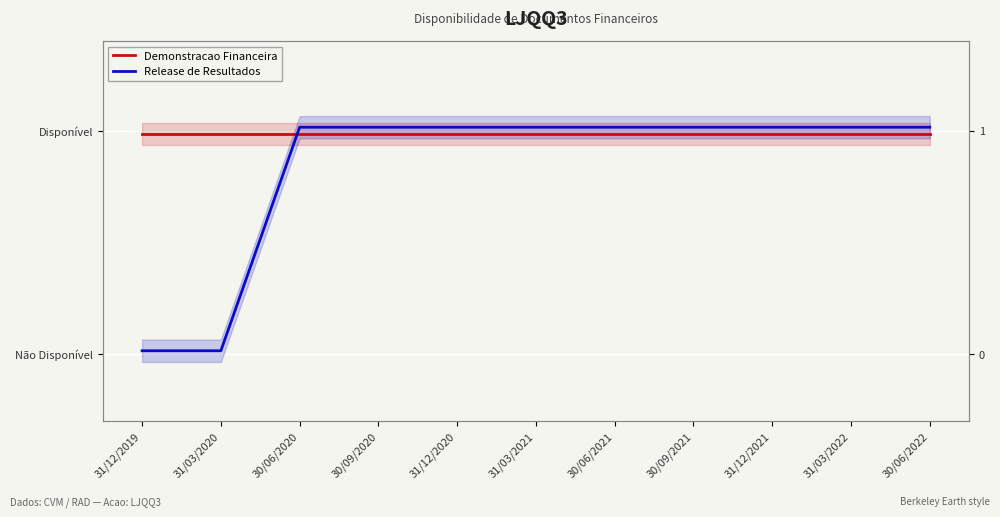

Between 31/12/2019 and 31/12/2020, which is larger?

31/12/2019